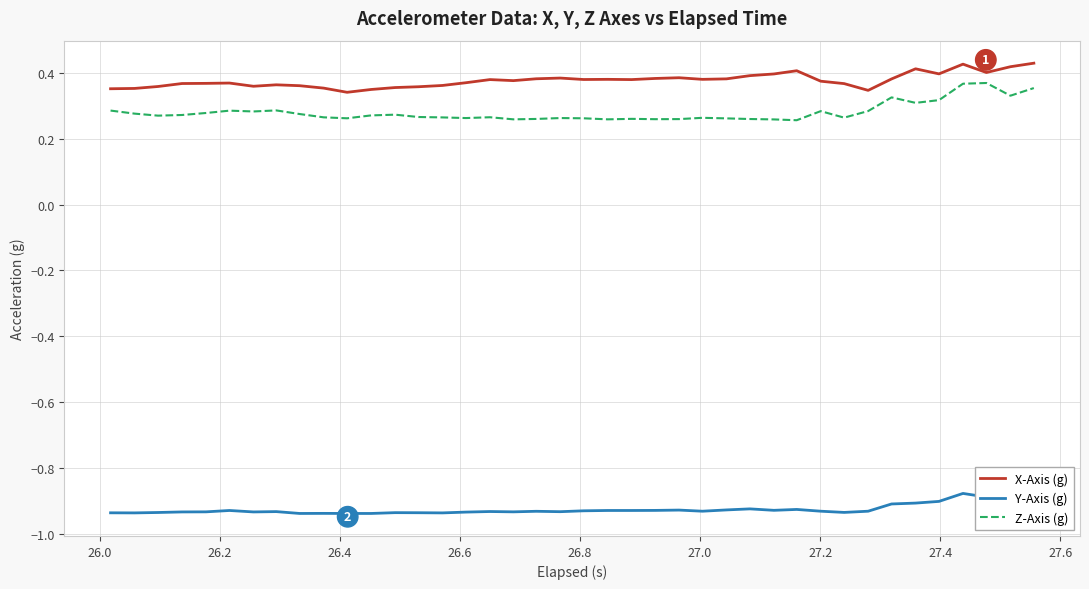

True or false: X-Axis (g) and Y-Axis (g) intersect in this chart.

False